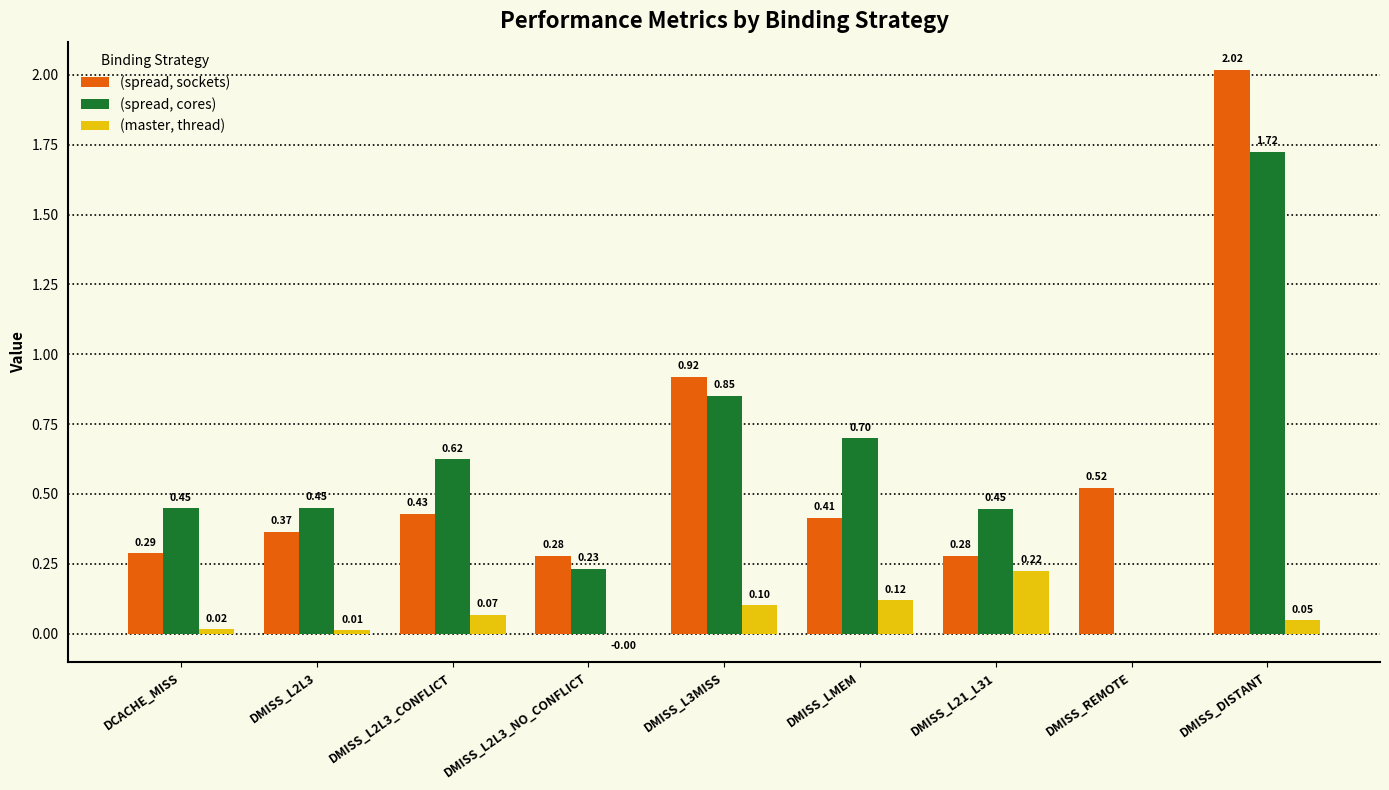

Are the bars horizontal?

No